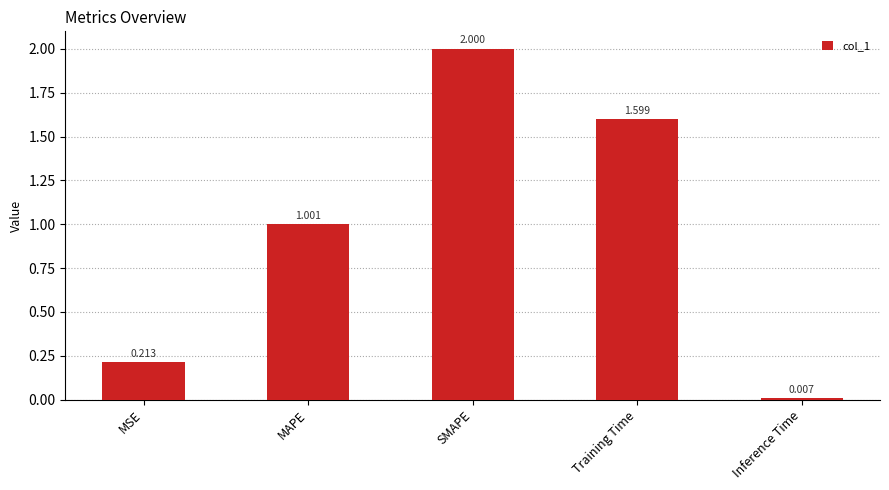

What is the change in value from MAPE to Inference Time?

-1.0